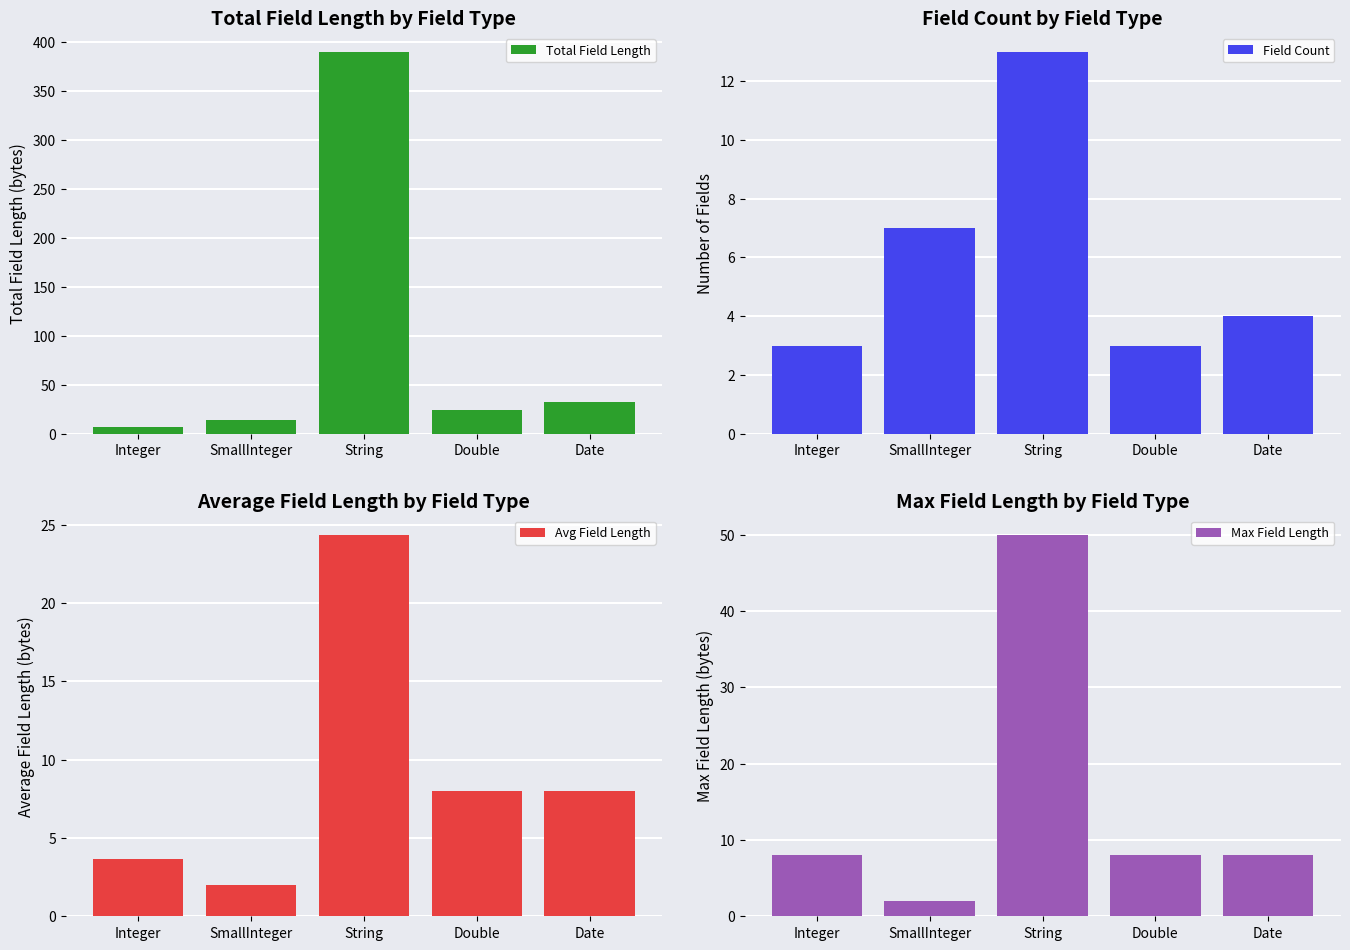

Which series has the largest total across all categories?

Total Field Length